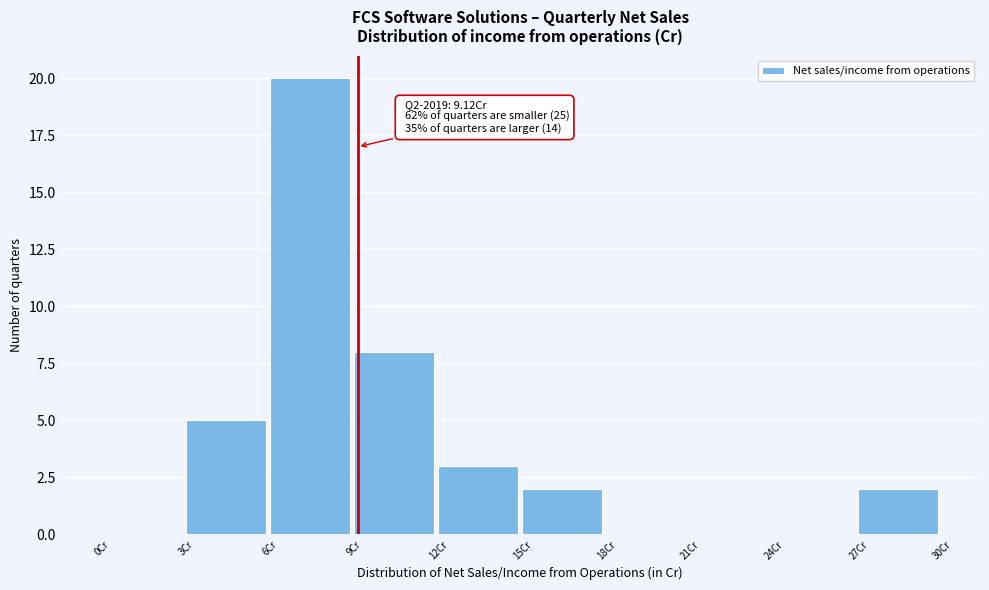

Which range on the x-axis has the tallest bar?

6 to 9